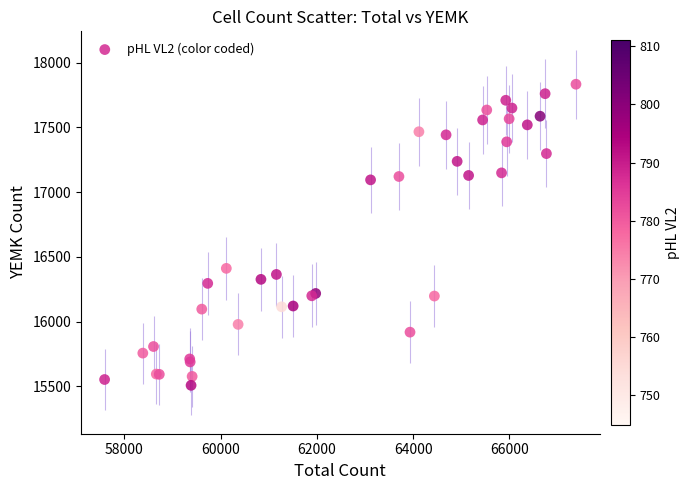

What Y value in the scatter plot is closest to 16670?

16411